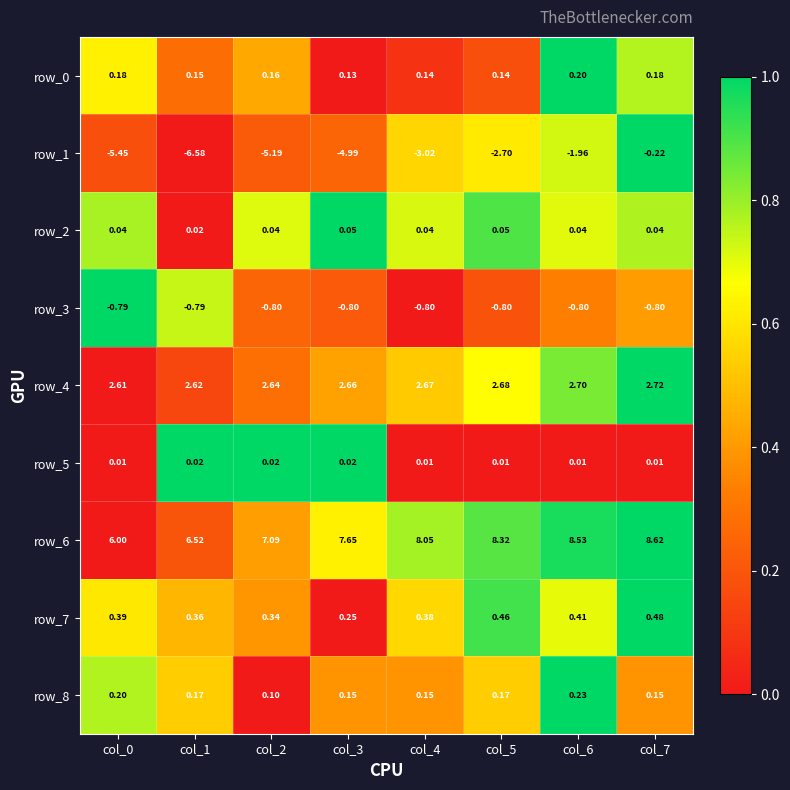

What is the sum of all row_7 values?

3.1